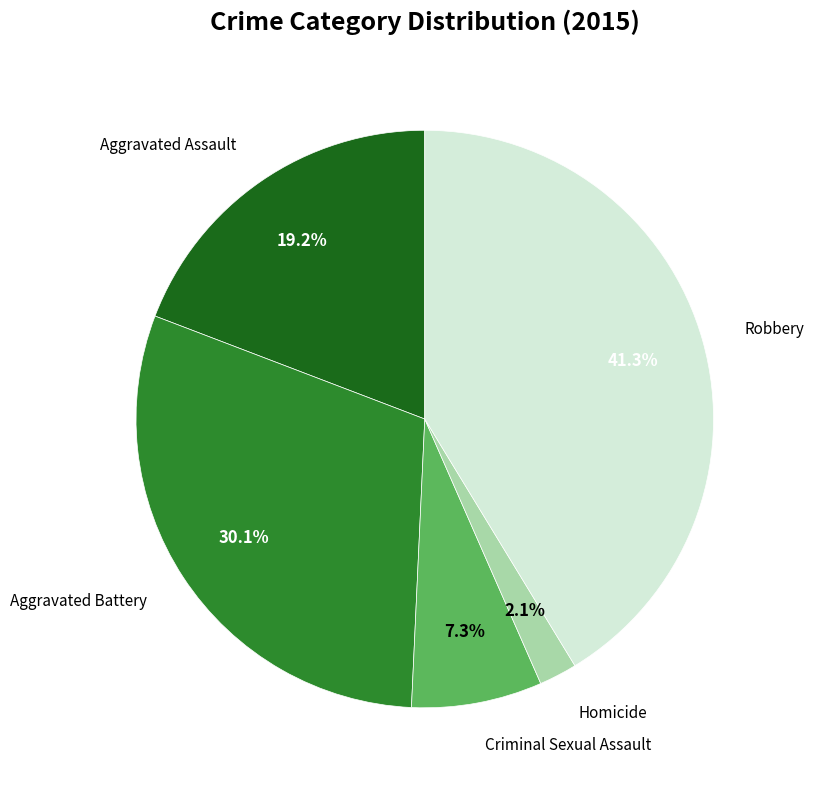

Is there any slice that represents more than half of the pie?

No